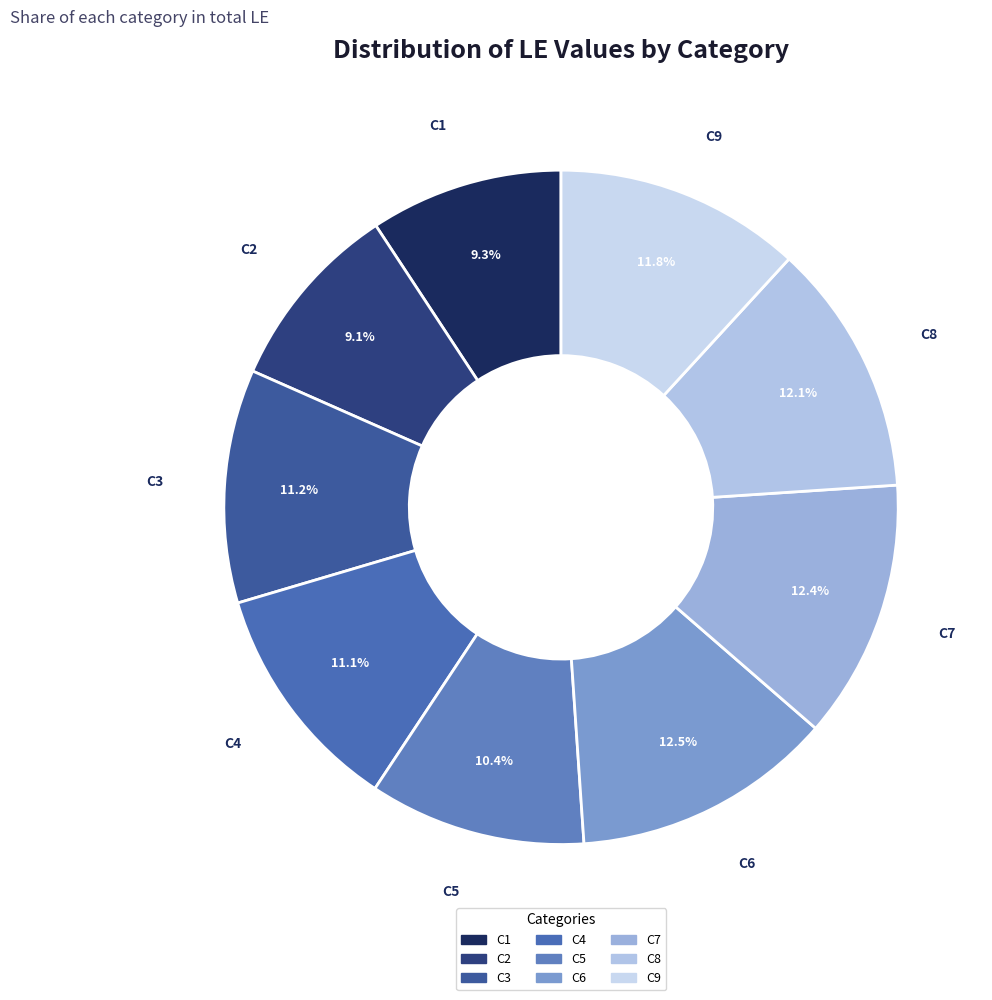

Does C5 represent more than half of the total?

No